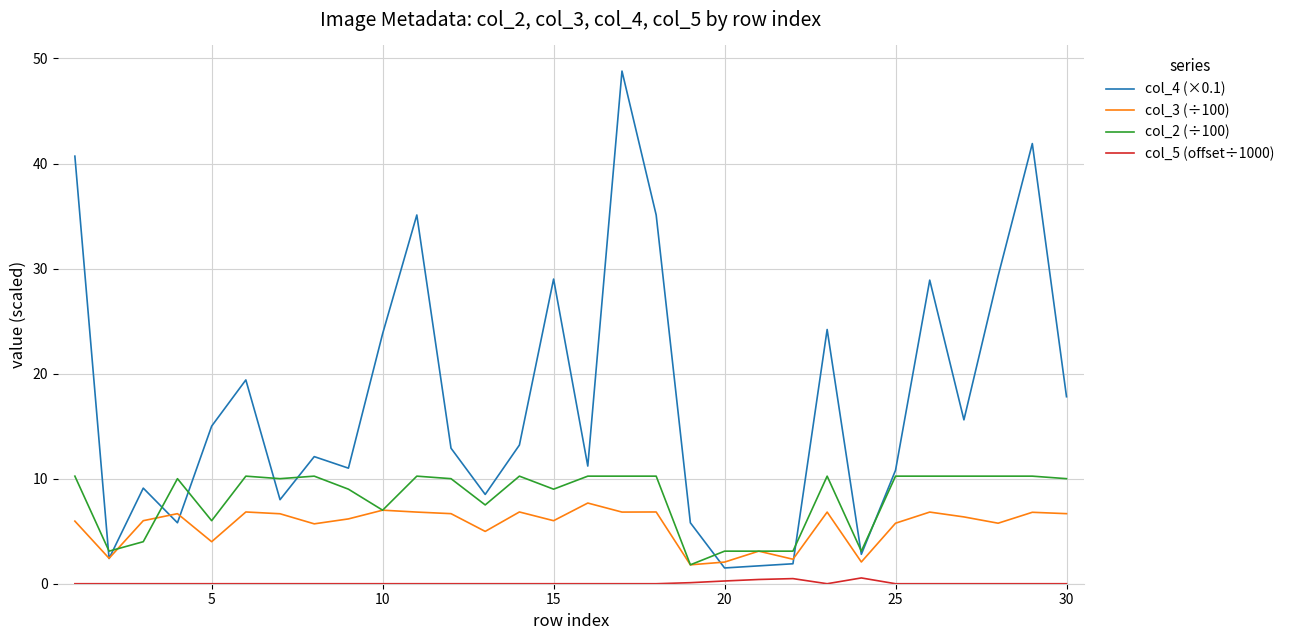

Which series has the largest total across all categories?

col_4 (×0.1)